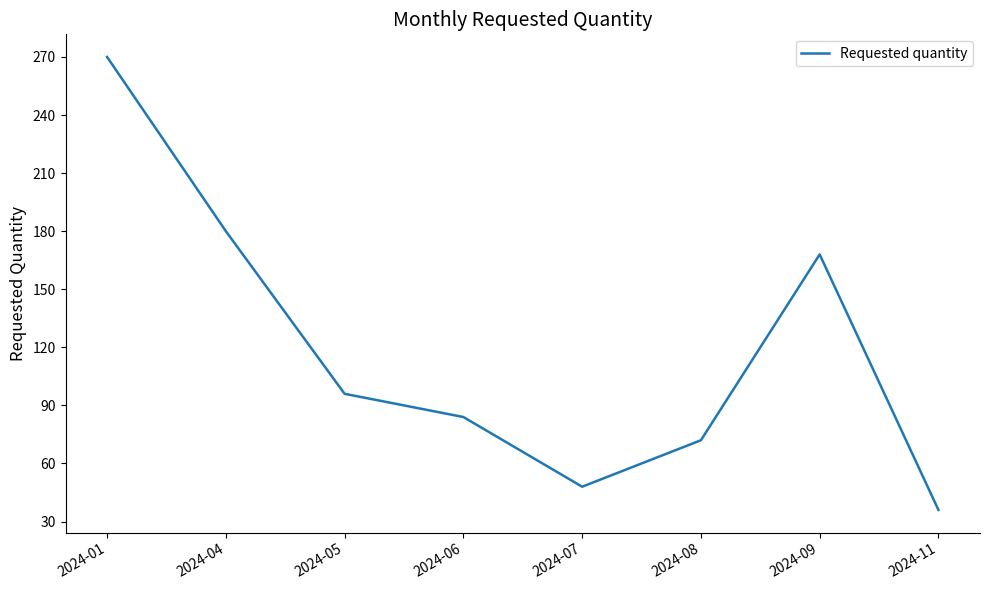

Reading left to right, what are all the values shown in this chart?

270	180	96	84	48	72	168	36